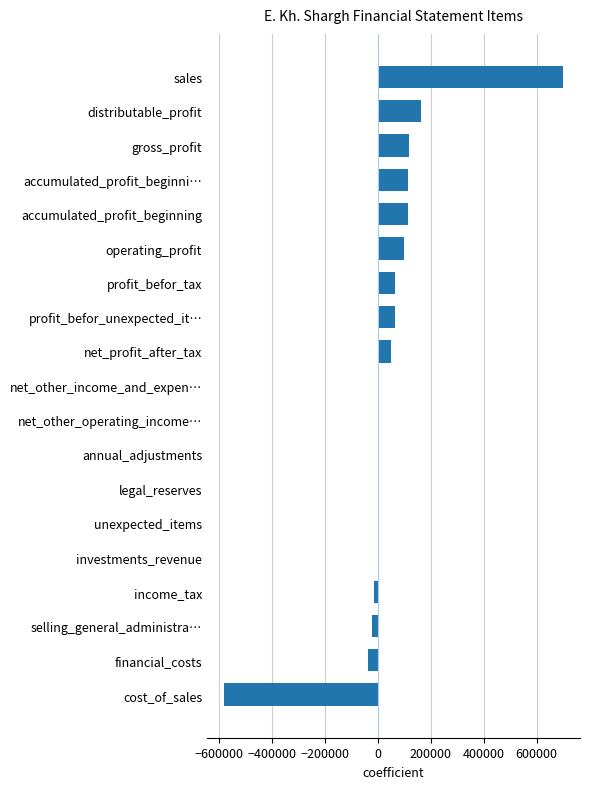

What is the sum of the values at gross_profit and legal_reserves?

117871